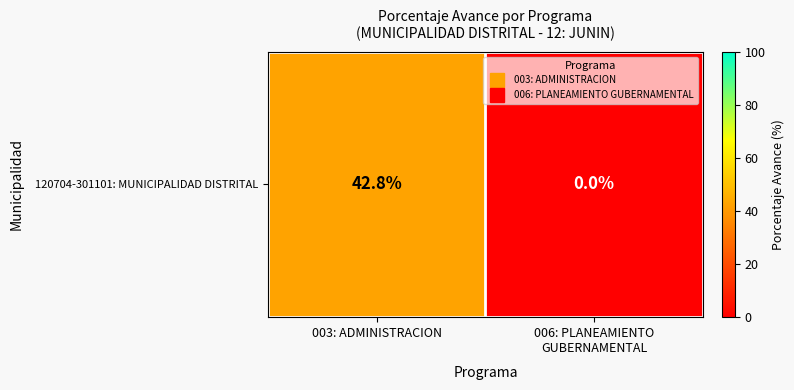

Reading right to left, what are all the values shown in this chart?

006: PLANEAMIENTO
GUBERNAMENTAL=0.0	003: ADMINISTRACION=42.8